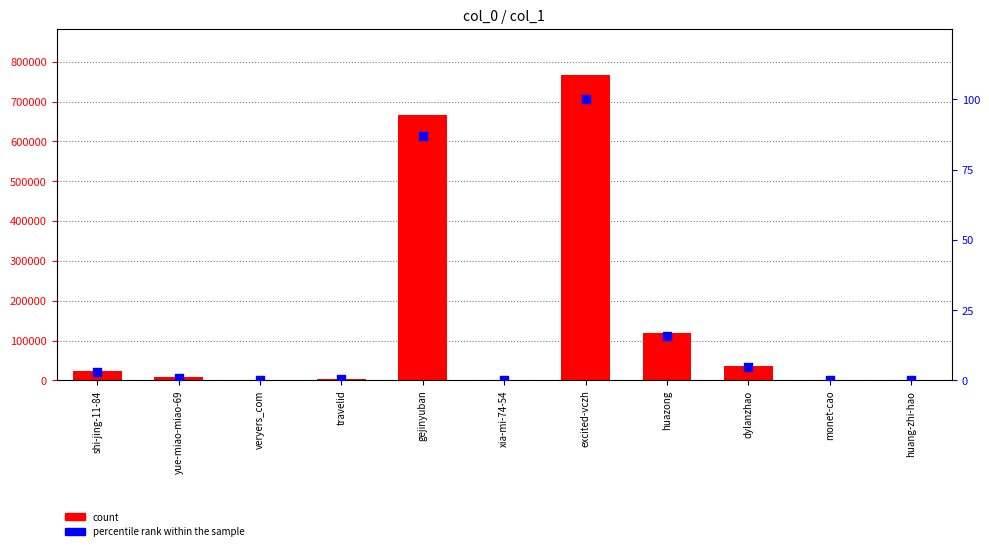

At how many categories does at least one series exceed 110695?

3